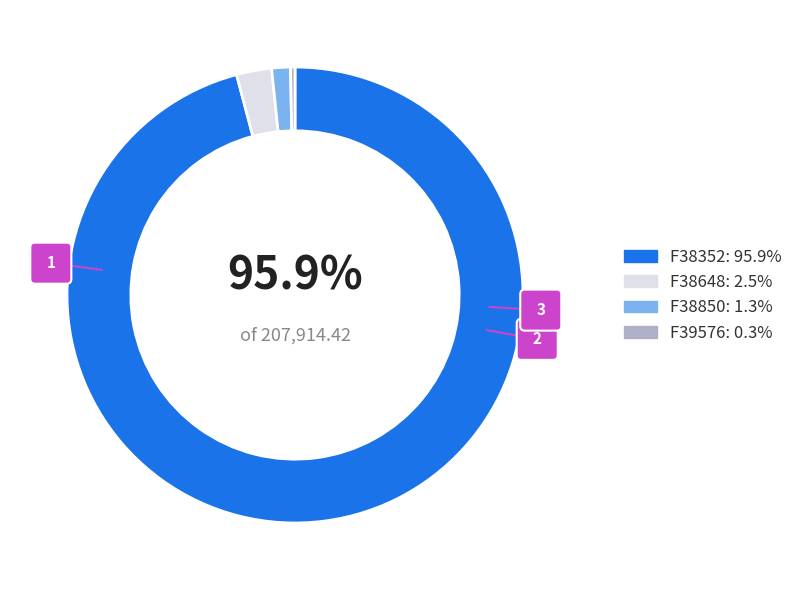

To the nearest percent, what is the combined percentage of F38352 and F38850?

97%